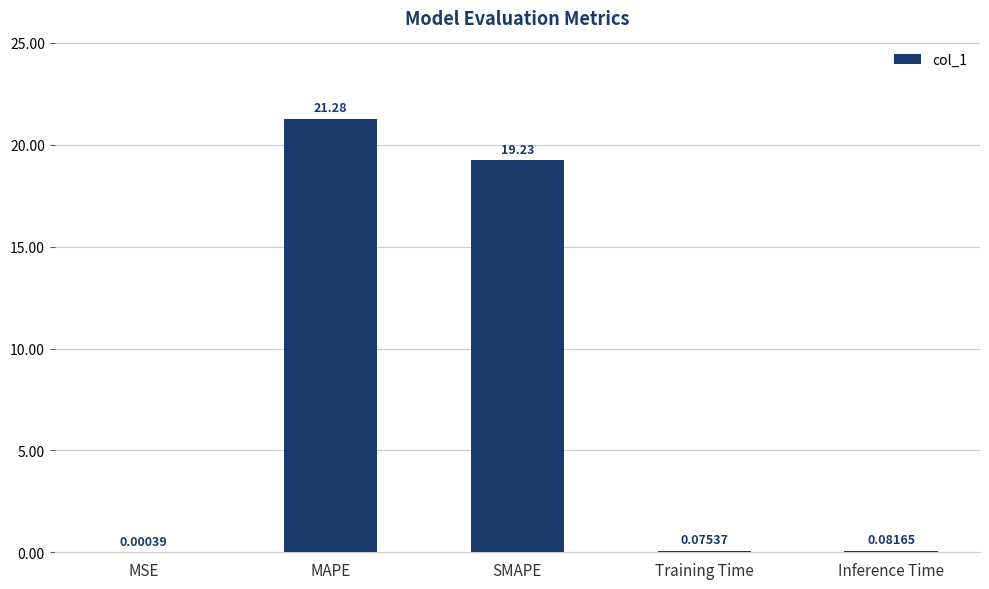

What is the sum of all values?

40.7